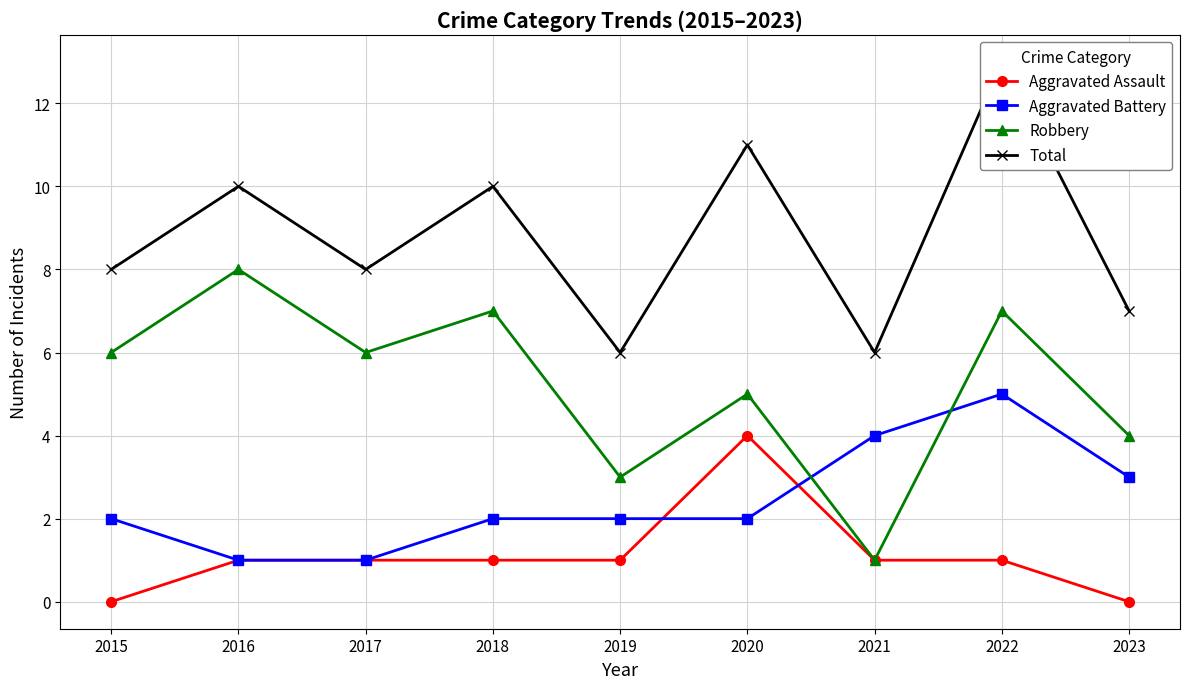

True or false: Total has a value of 4 at 2015.

False